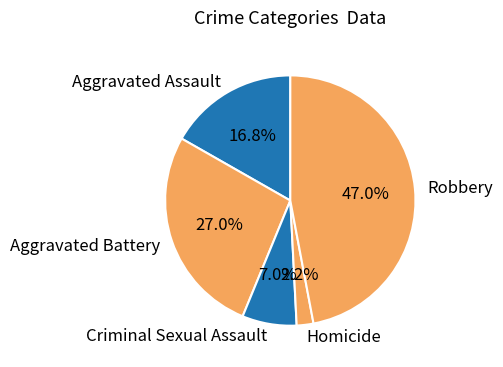

What is the ratio of the value at Aggravated Assault to the value at Criminal Sexual Assault?

2.4